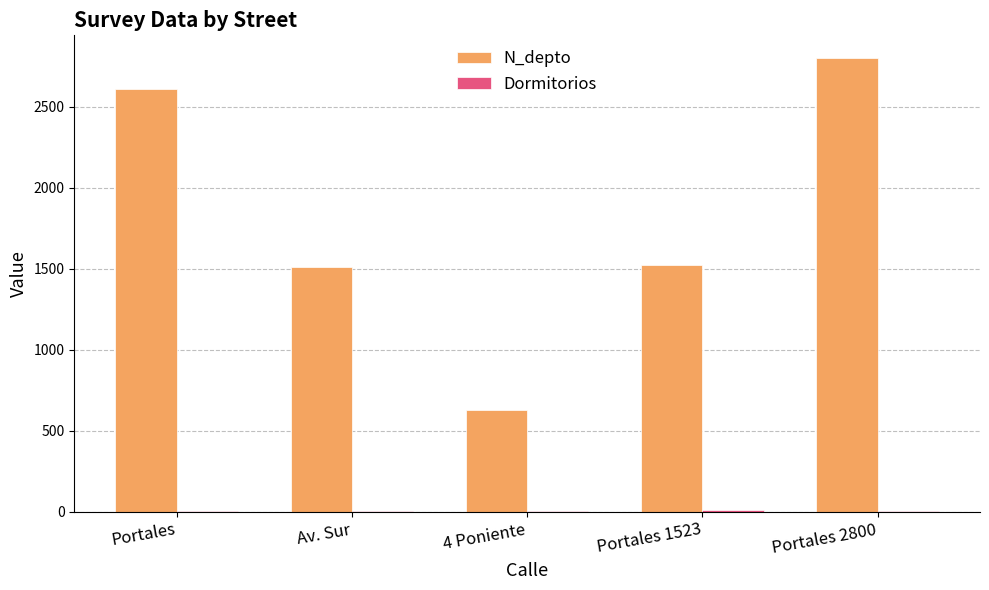

How many groups of bars are there?

5